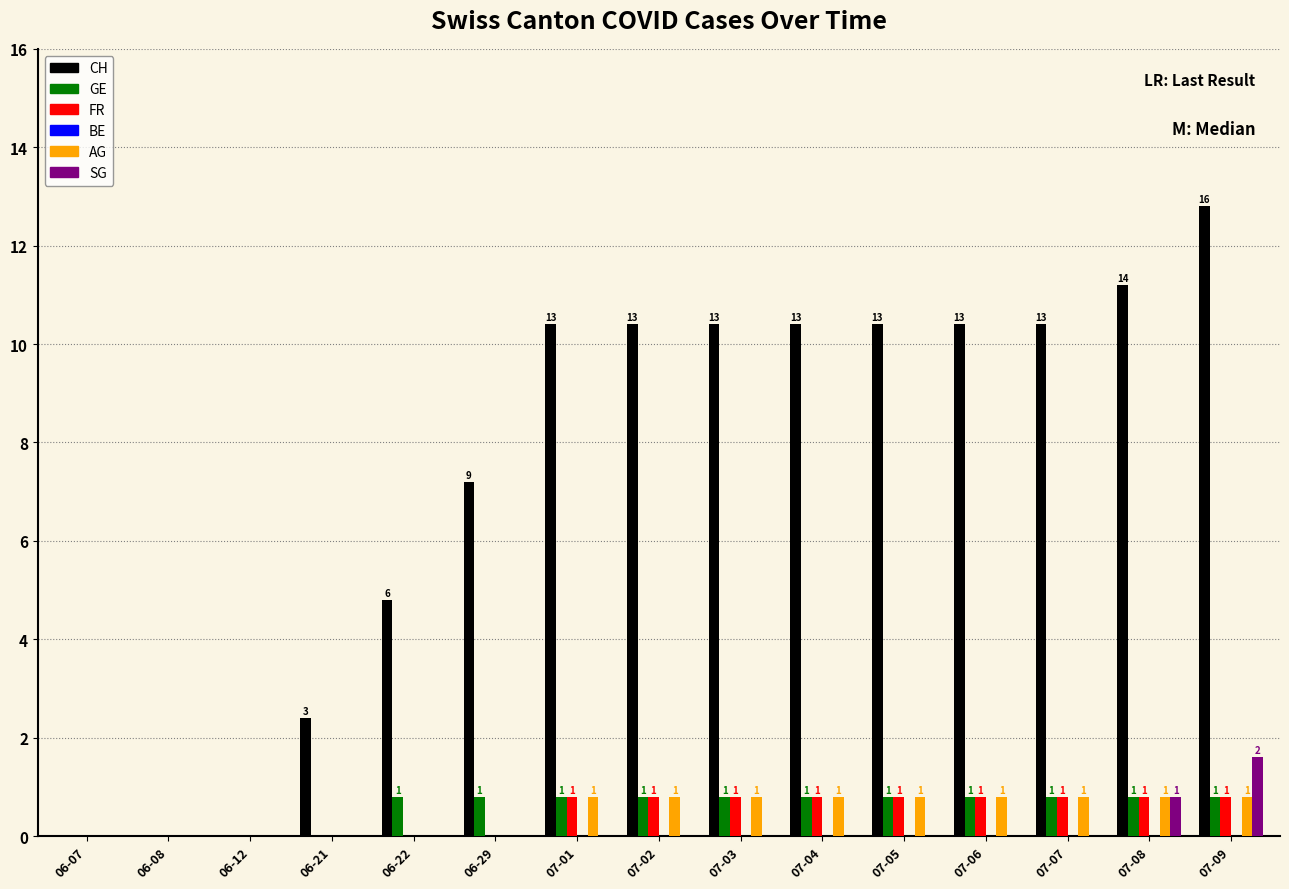

Is it true that GE equals 1 at 07-01?

True